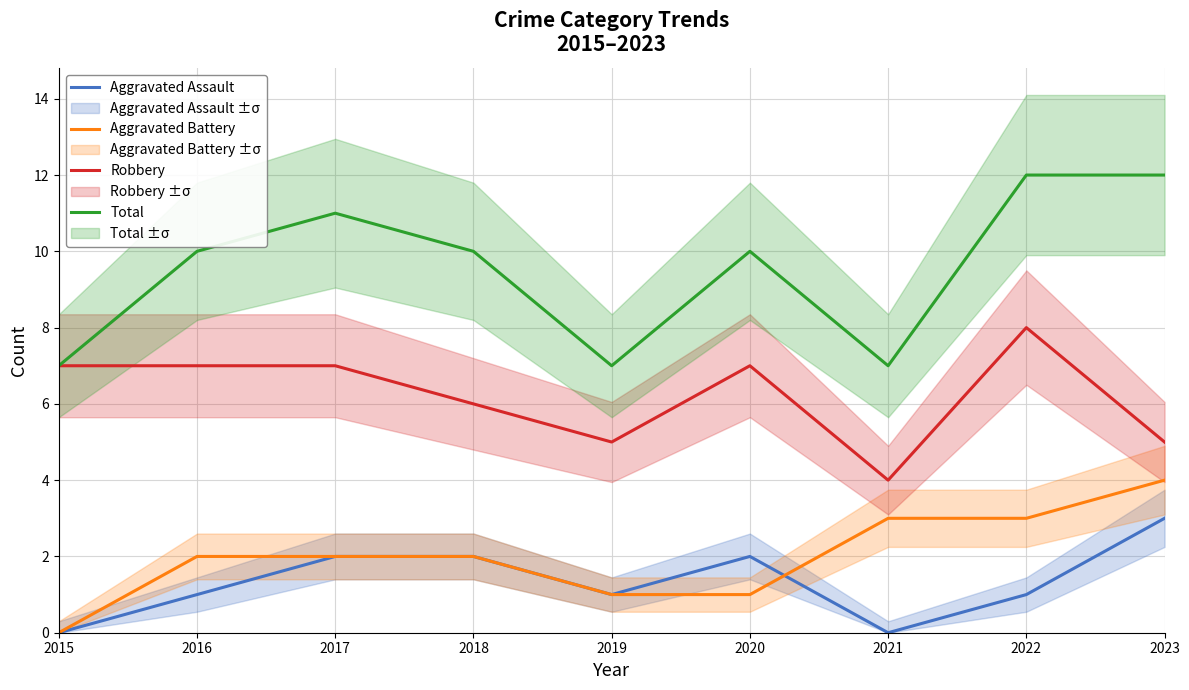

What is the total value across all series at 2023?

24